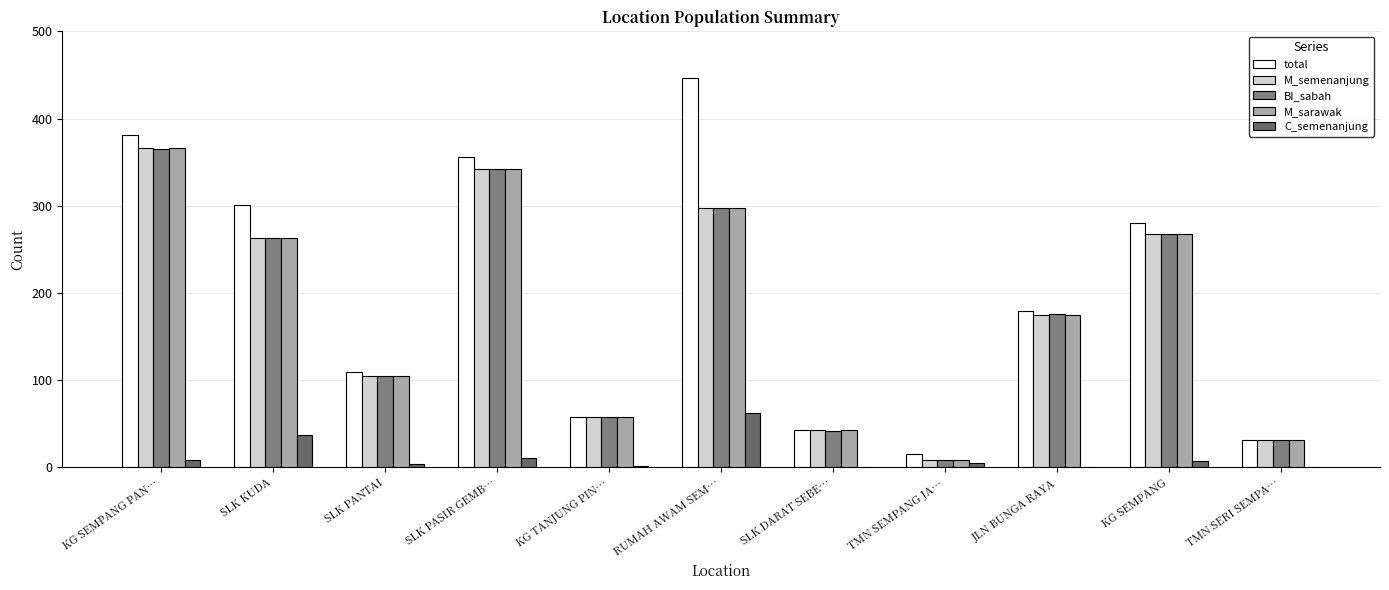

How many data points does each series have?

11